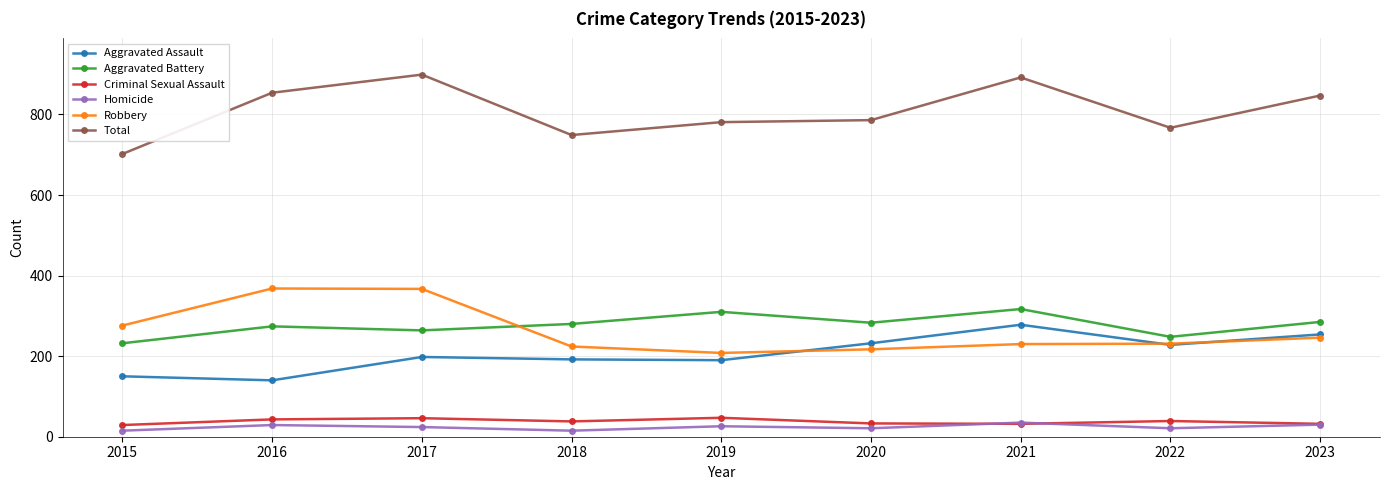

What value does the Robbery series have at 2020?

217